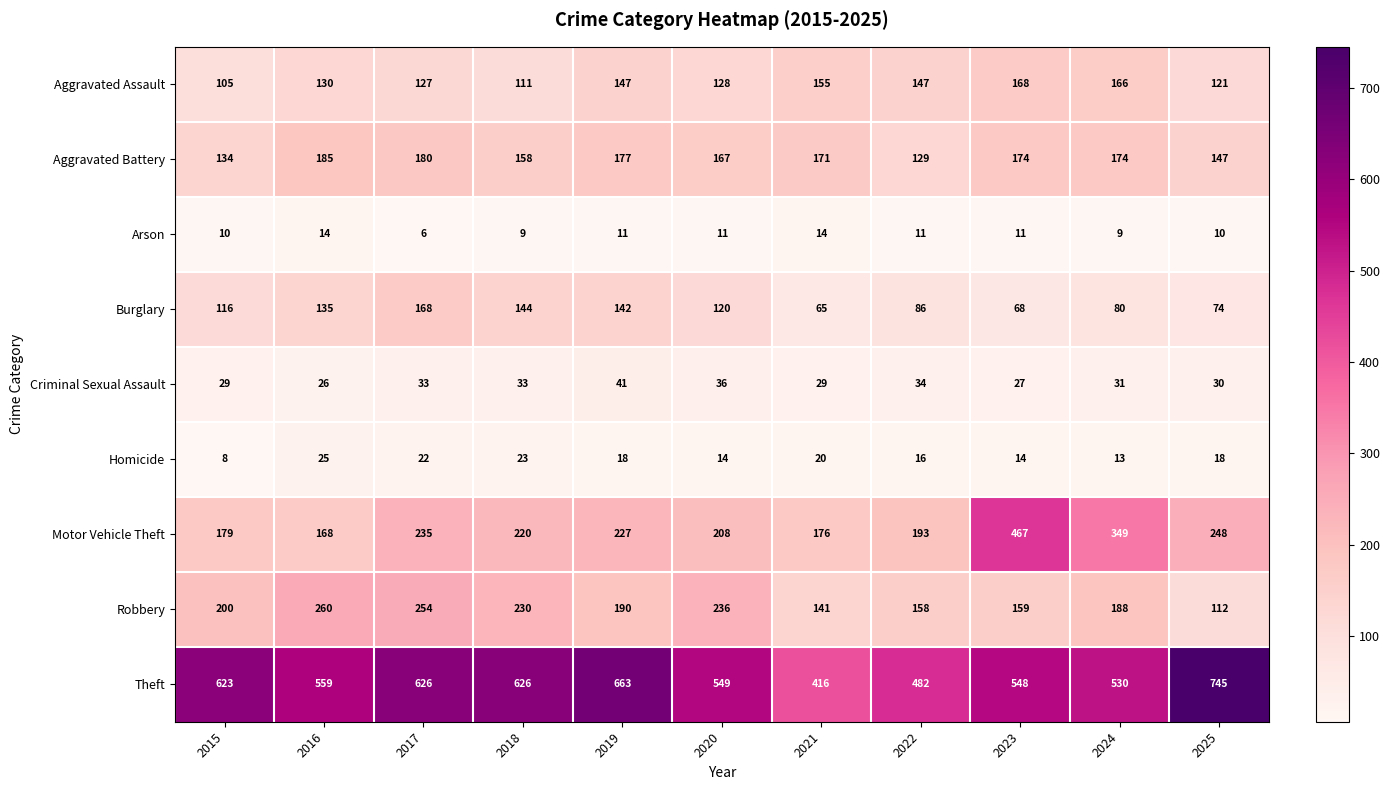

The value of Burglary at 2024 is 80. True or false?

True